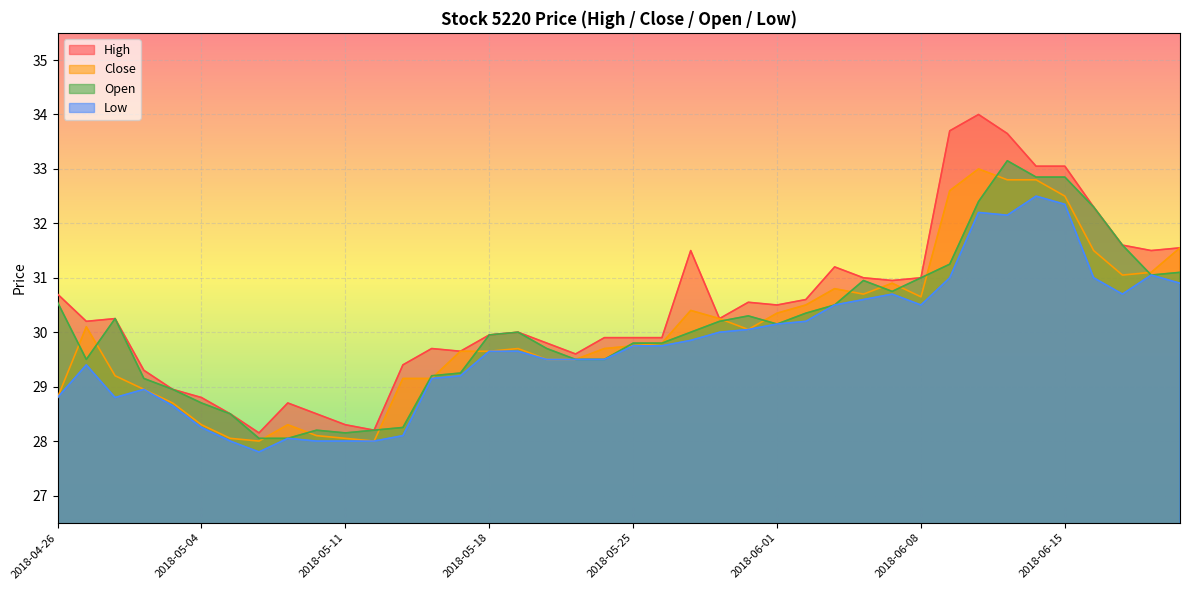

True or false: Low and High cross at least once.

False